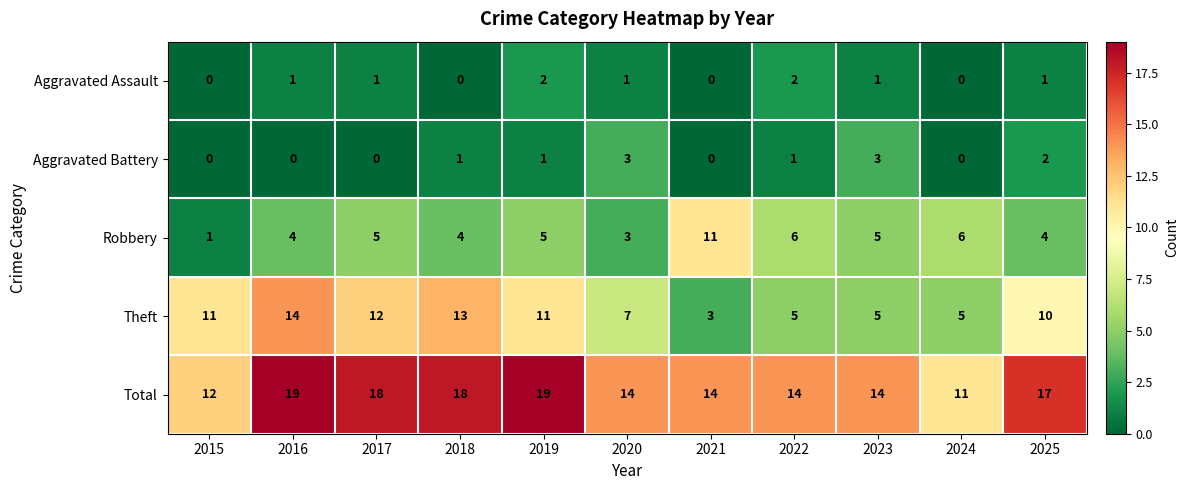

True or false: Aggravated Battery has a value of 3 at 2020.

True